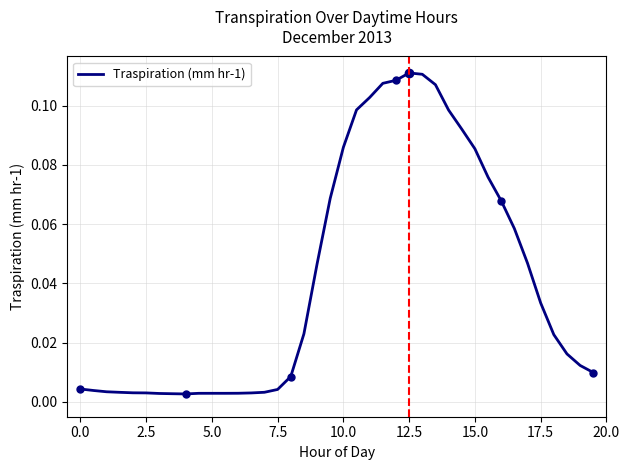

True or false: the data shows 0.0 at 10.0.

False